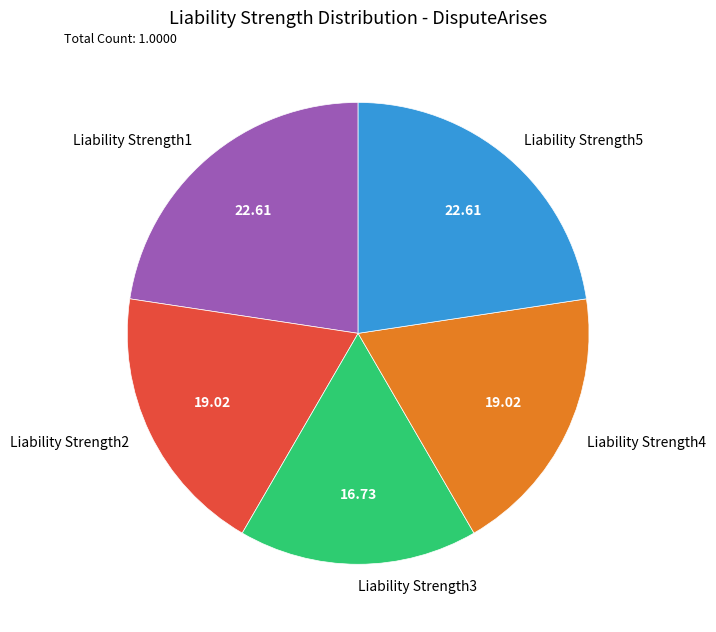

Combined, do Liability Strength4 and Liability Strength3 account for over 50%?

No